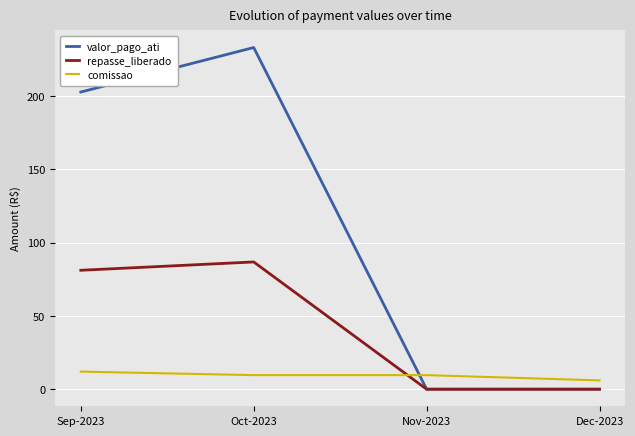

Rank the series by their average value, from lowest to highest.

comissao, repasse_liberado, valor_pago_ati